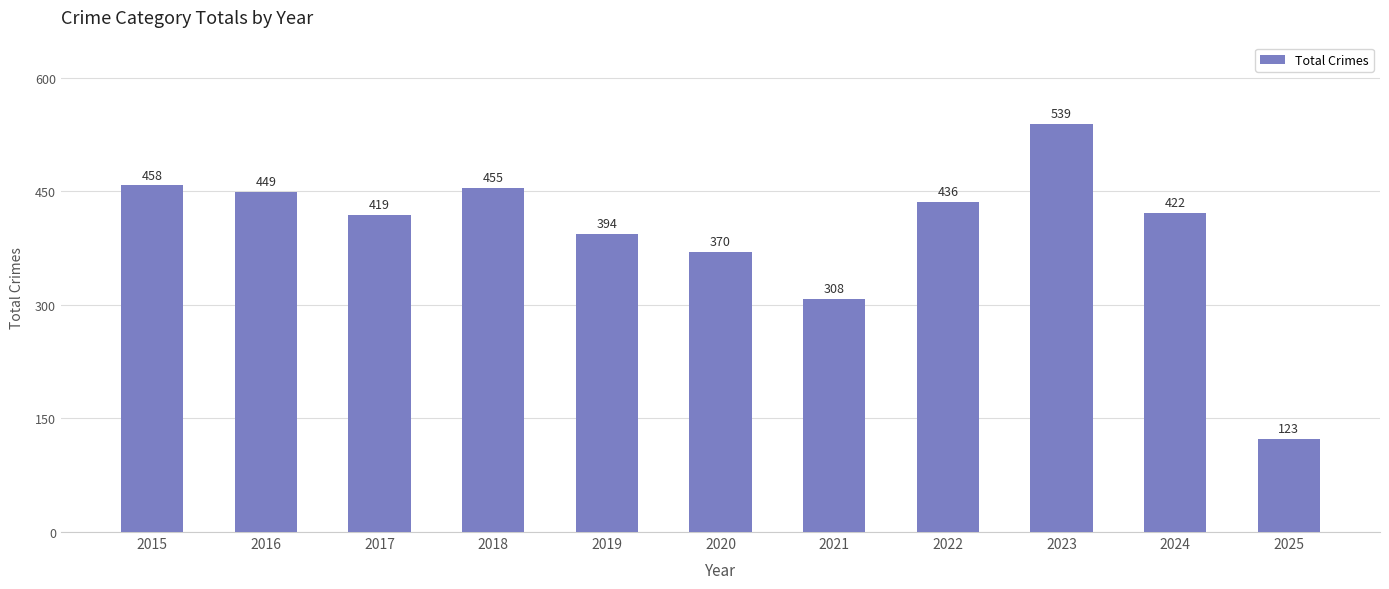

Which category has the highest value across all series?

2023